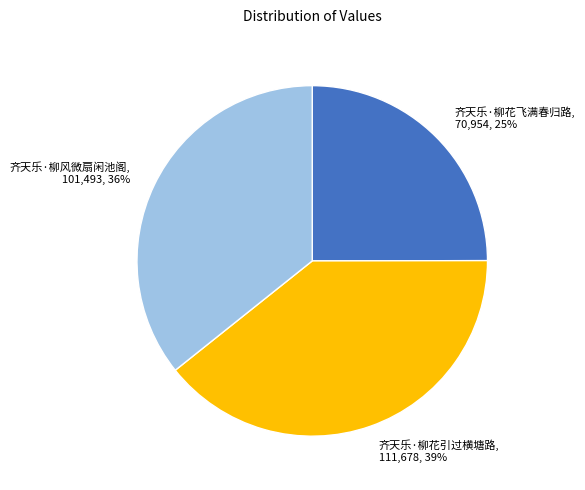

To the nearest percent, what percentage of the pie is 齐天乐·柳风微扇闲池阁?

36%